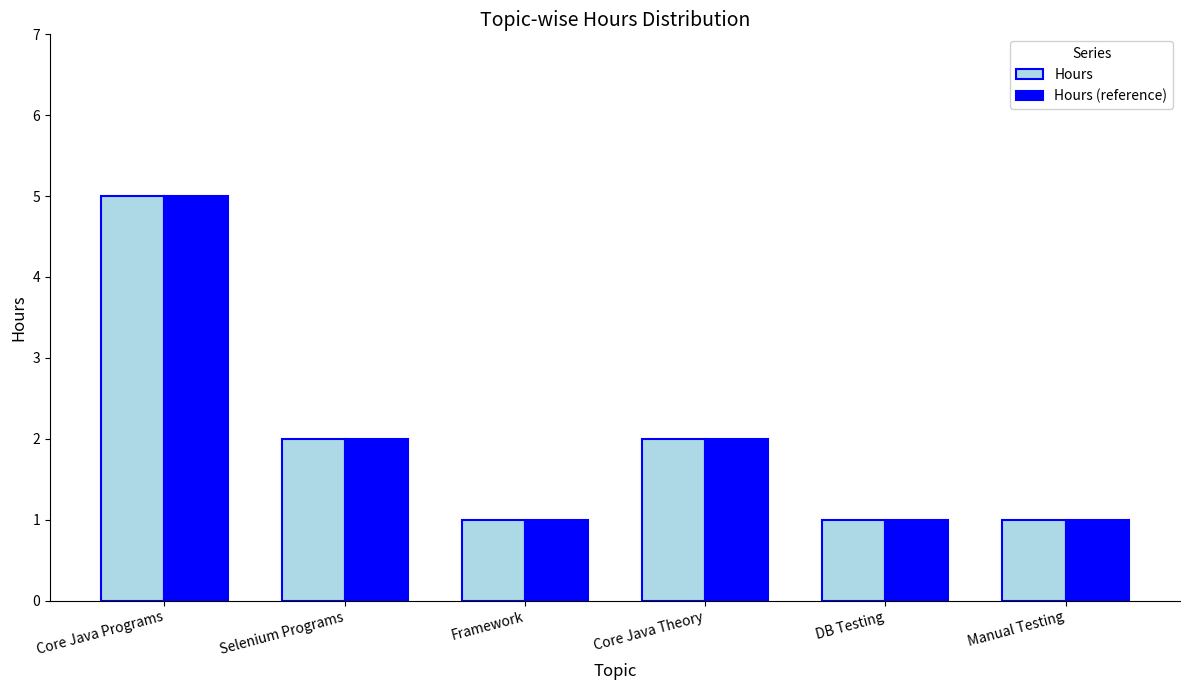

What is the minimum value for Hours (reference)?

1